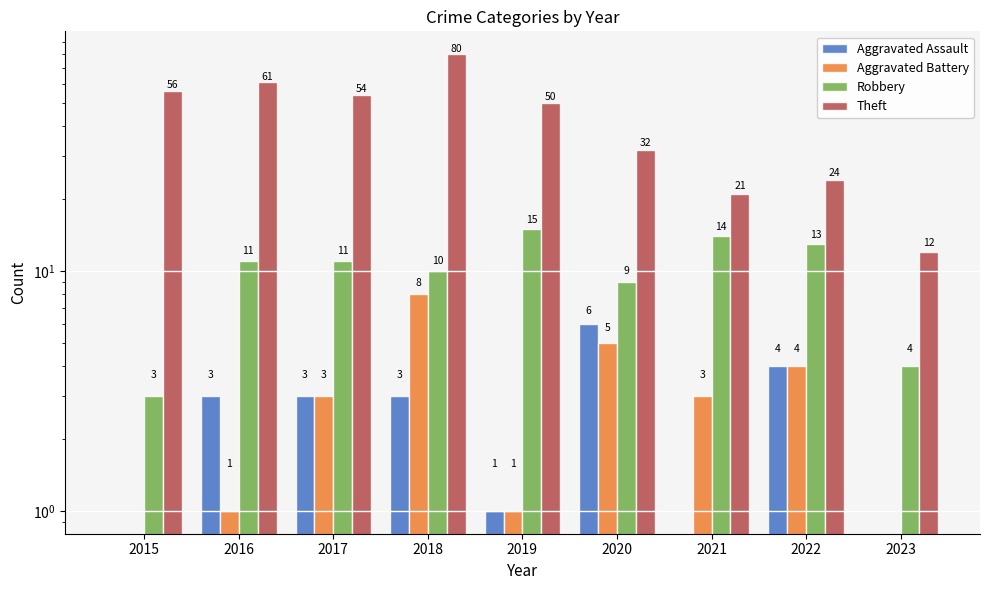

Where does the Robbery series first go above 11?

2019